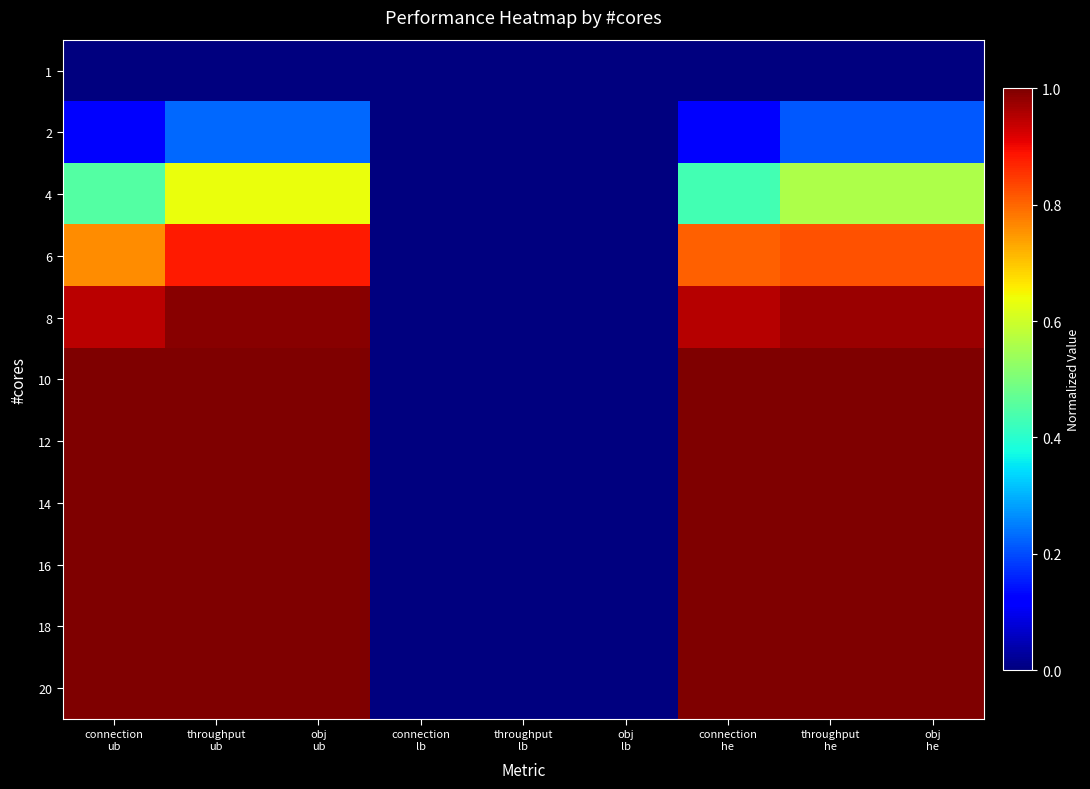

At which category does the chart reach its peak across all series?

connection
ub